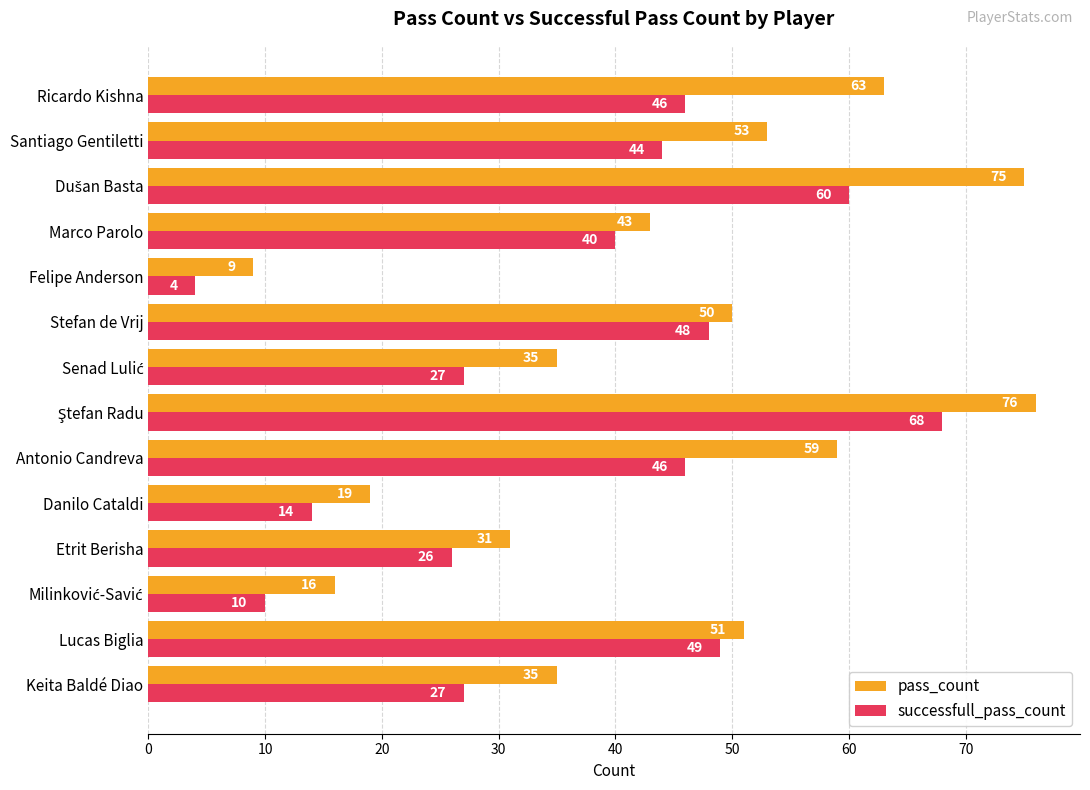

What is the spread (max minus min) of values at Ricardo Kishna?

17